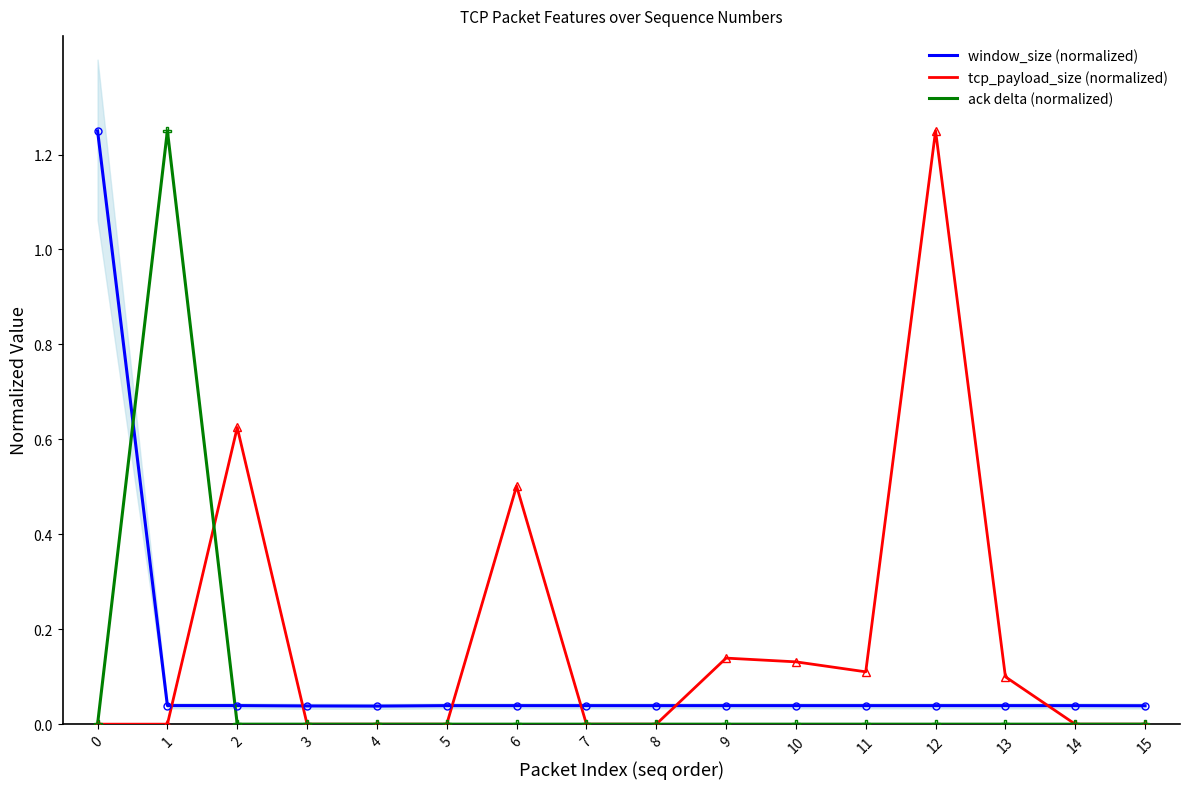

What is the difference between the maximum and minimum values in the ack delta (normalized) series?

1.2